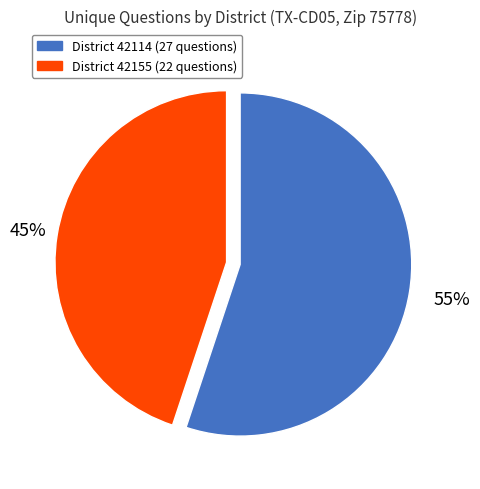

Is there any slice that represents more than half of the pie?

Yes